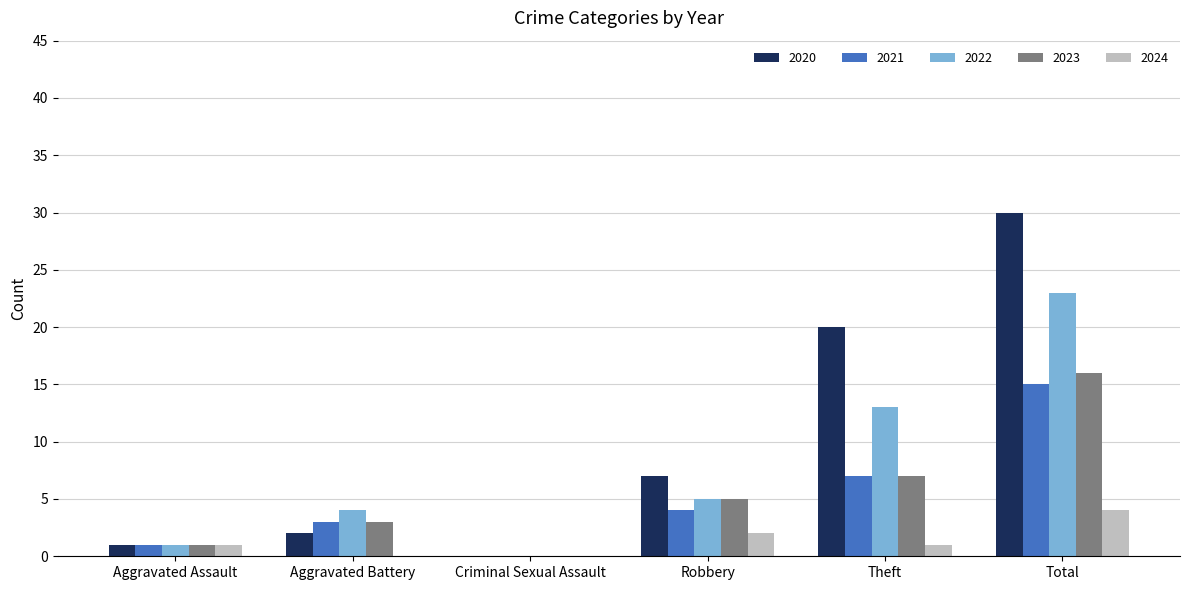

Between Robbery and Total, which series saw the biggest shift?

2020